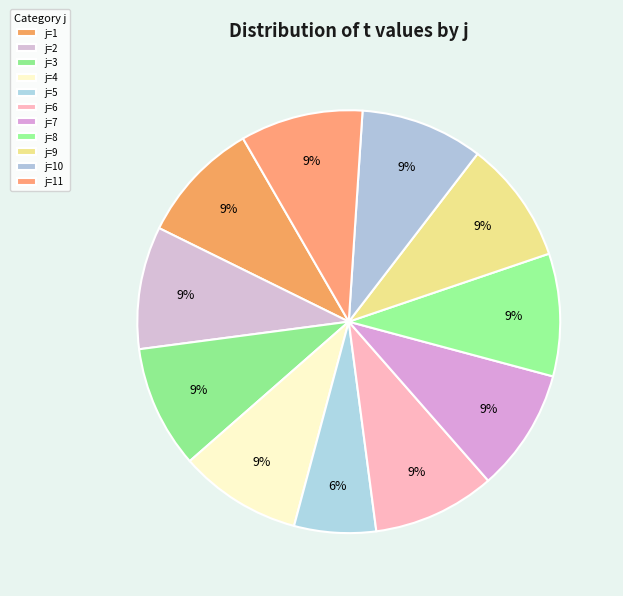

How many slices are in this pie chart?

11